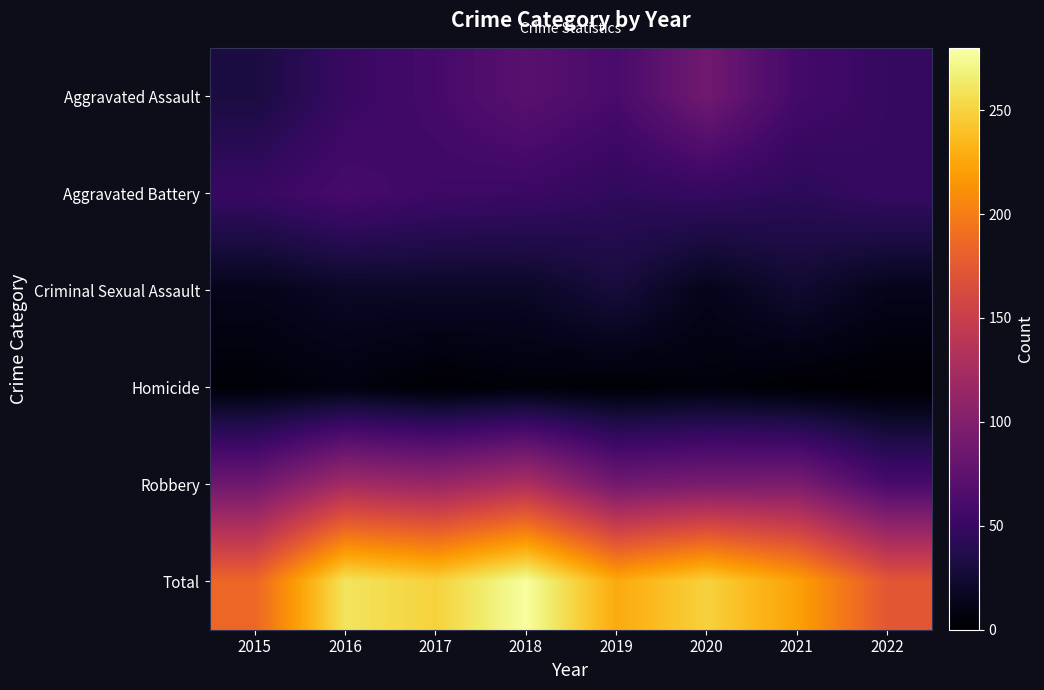

What is the spread (max minus min) of values at 2016?

252